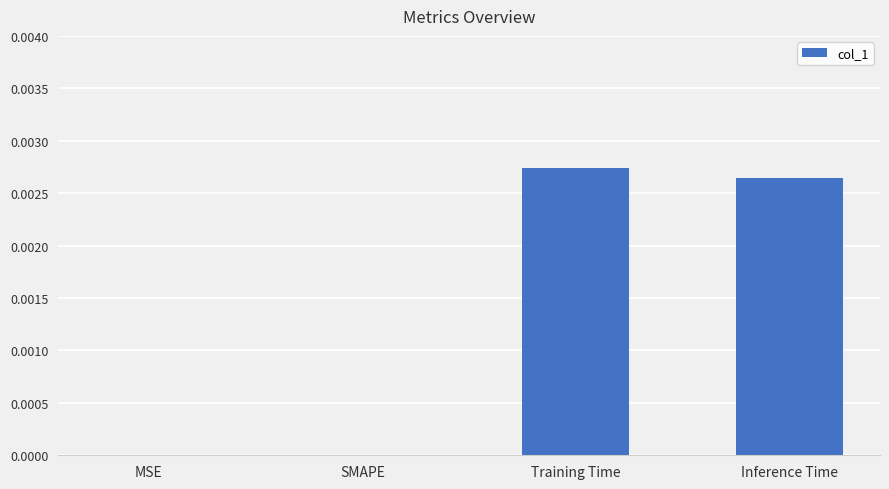

The value at SMAPE is 0.0. True or false?

True